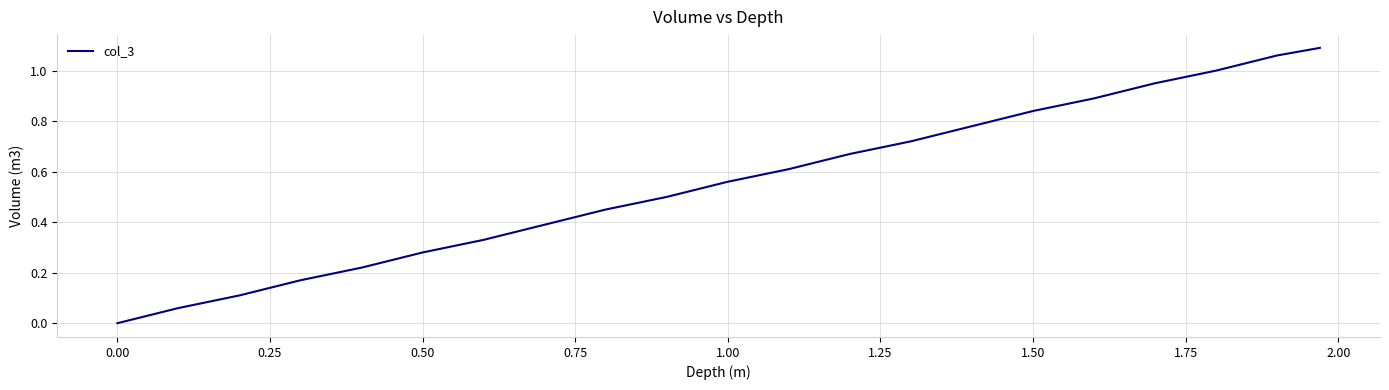

Reading left to right, transcribe all the data shown in this chart.

0.0	0.1	0.1	0.2	0.2	0.3	0.3	0.4	0.5	0.5	0.6	0.6	0.7	0.7	0.8	0.8	0.9	0.9	1.0	1.1	1.1